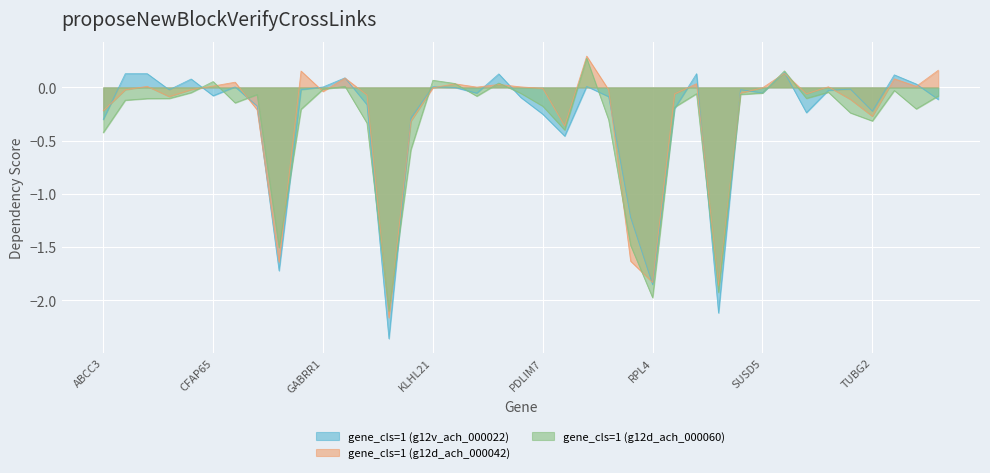

Between MTHFS and NDRG3, which series saw the biggest shift?

gene_cls=1 (g12v_ach_000022)